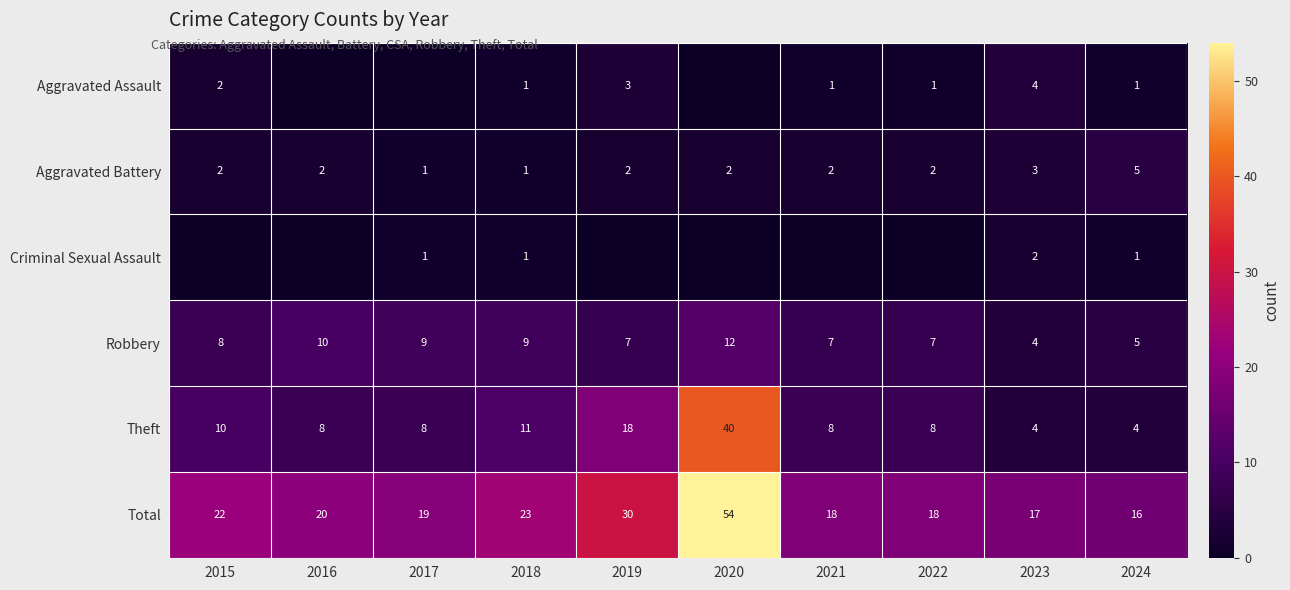

What is the sum of all Robbery values?

78